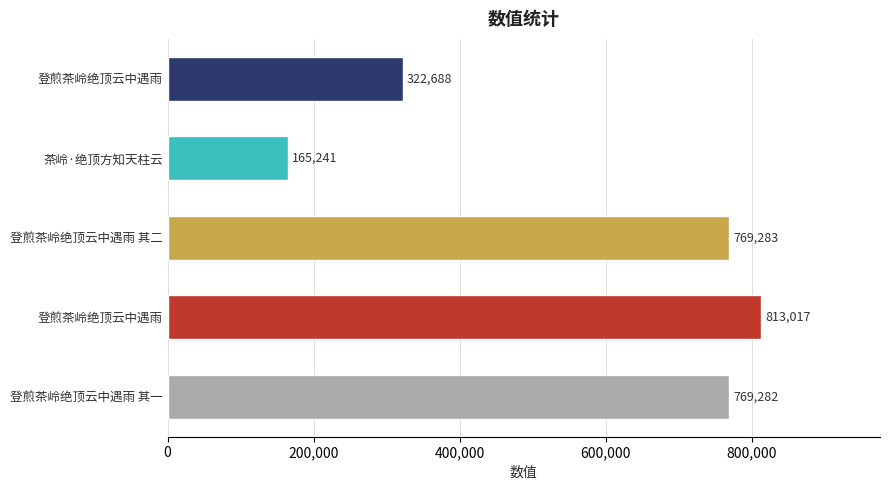

How many data points are less than 769282?

2